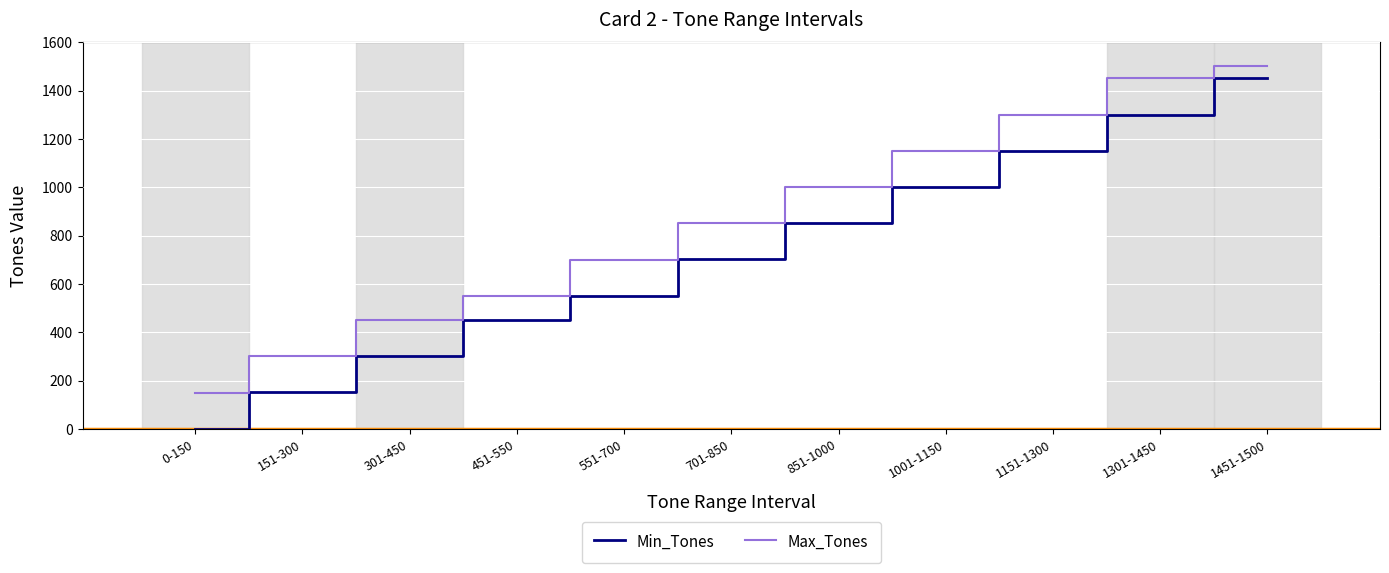

True or false: Min_Tones has more than 2 points higher than both neighbors.

False